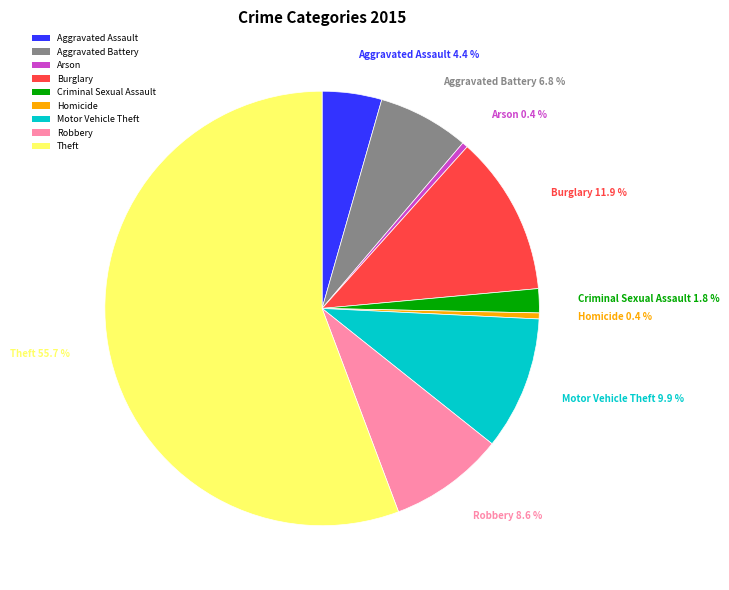

How many slices are in this pie chart?

9